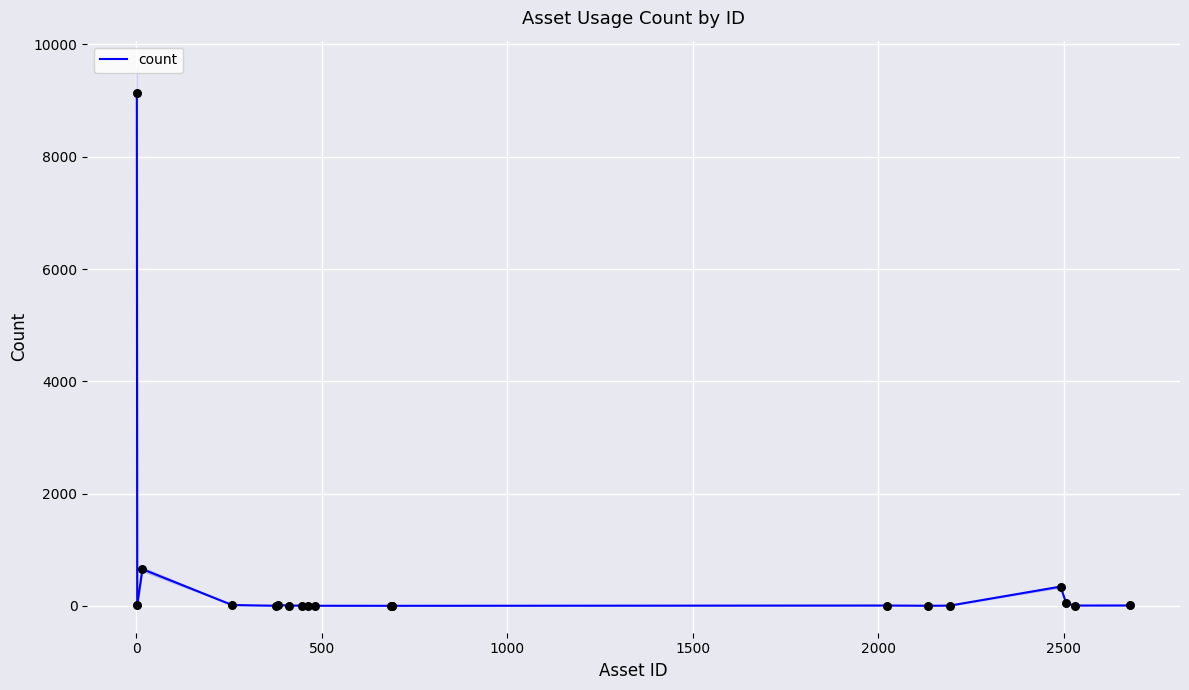

What is the maximum value for count?

9132